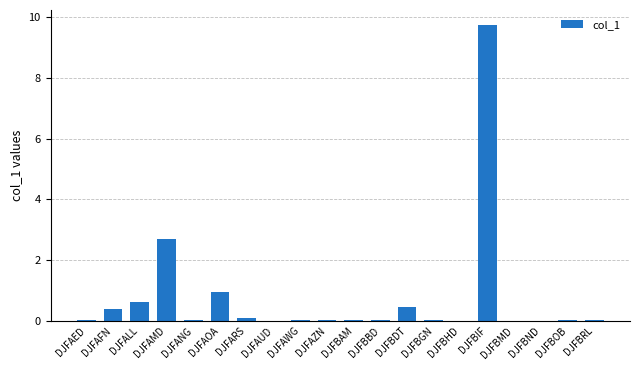

What is the sum of all values?

15.1